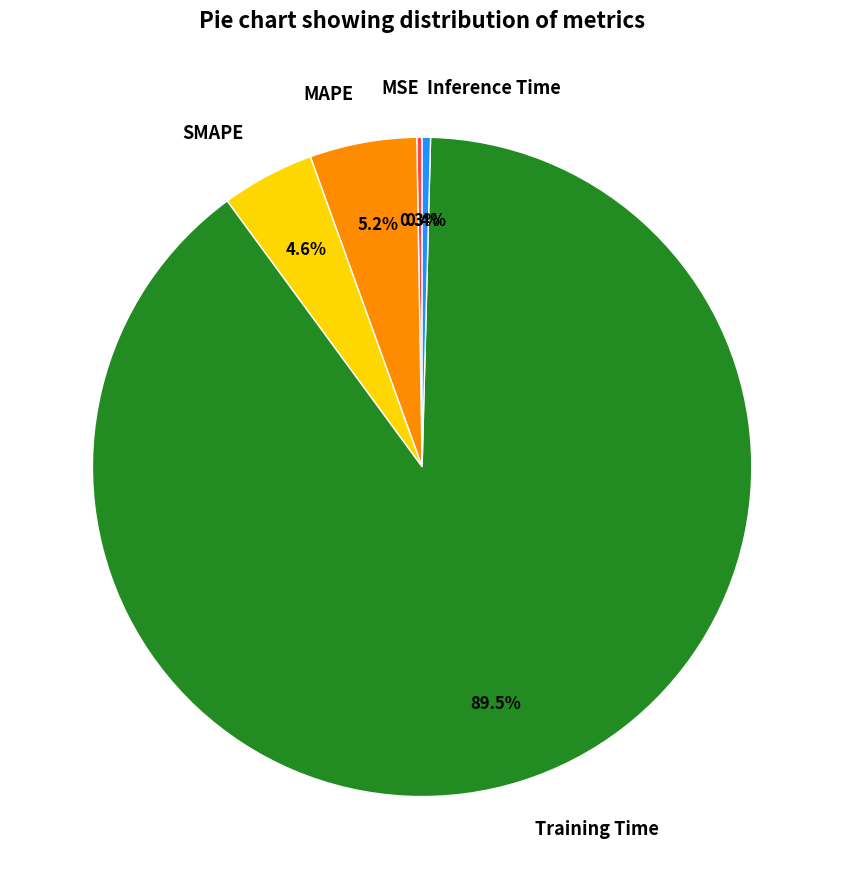

Is the sum of MAPE and Training Time greater than half?

Yes